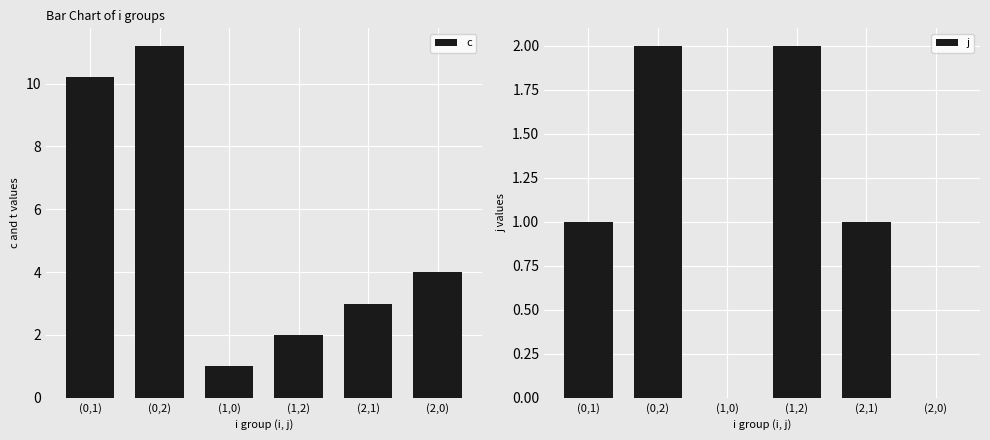

How many data points in j are above 1?

2